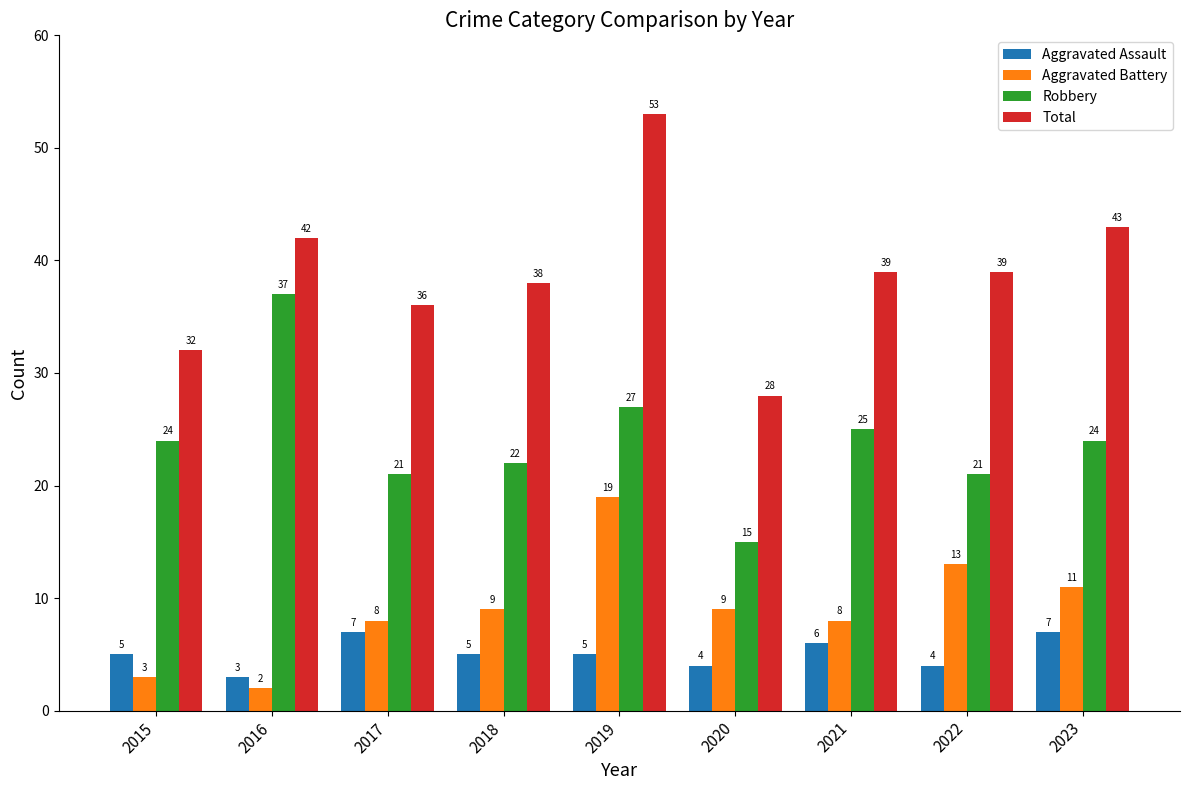

Between 2015 and 2017, which series saw the biggest shift?

Aggravated Battery